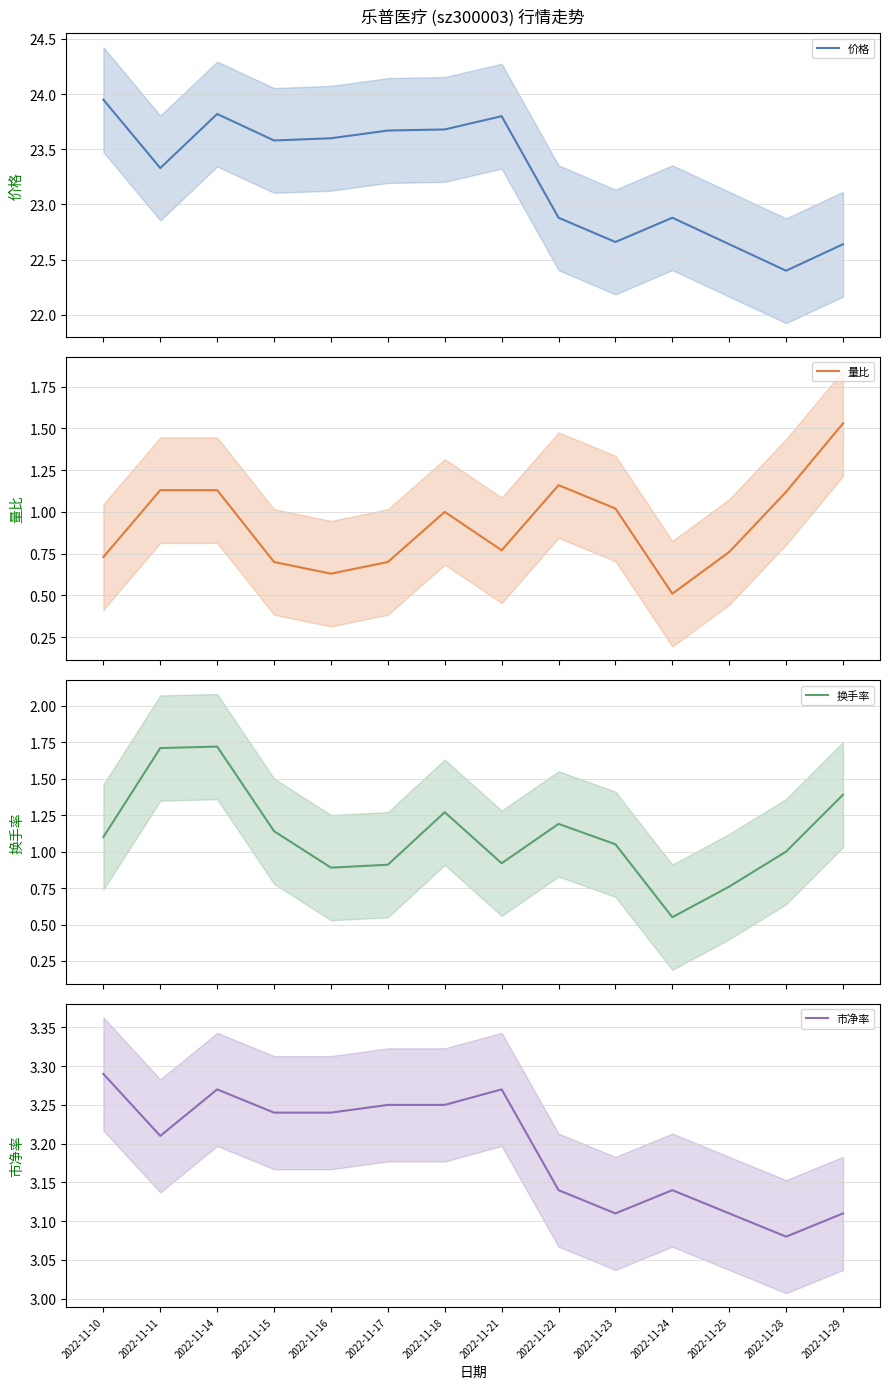

True or false: 市净率 and 换手率 cross at least once.

False